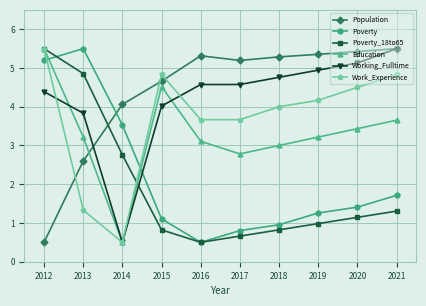

At which label does Working_Fulltime first exceed 4?

2012